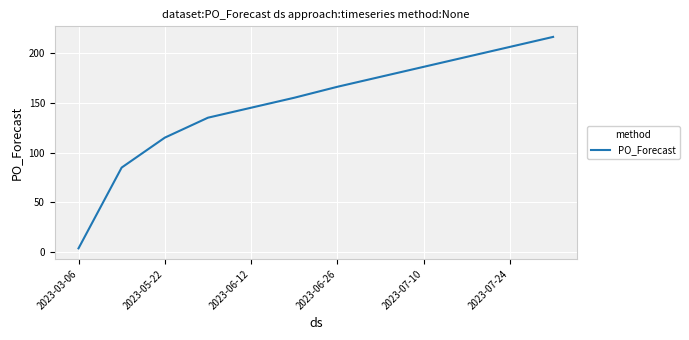

What is the maximum value shown in the chart?

216